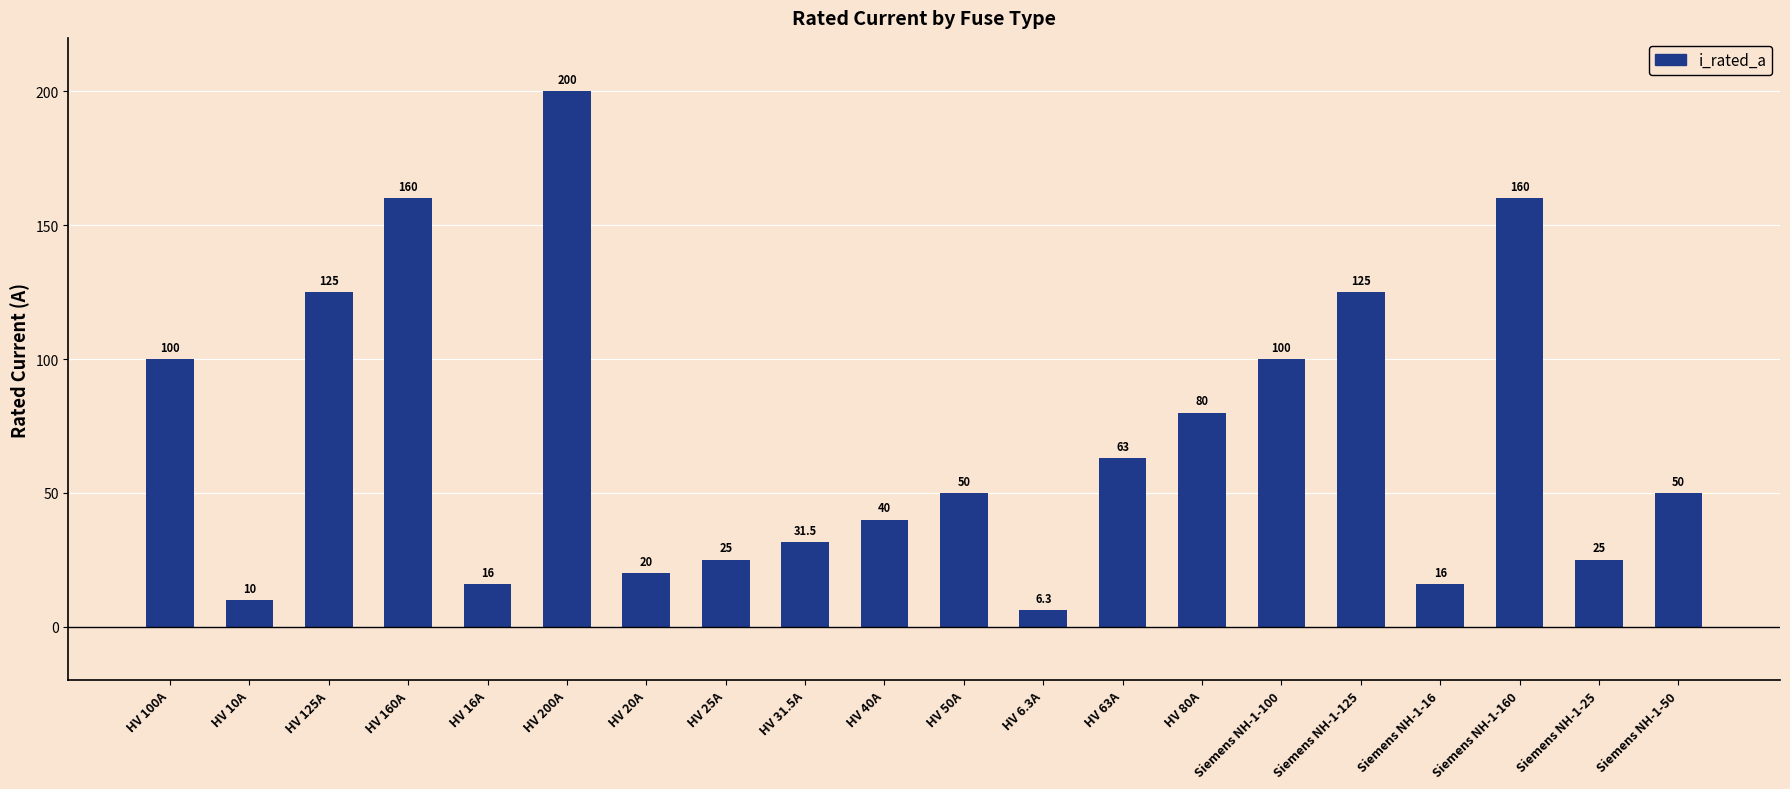

What is the ratio of the value at Siemens NH-1-16 to the value at HV 125A?

0.1